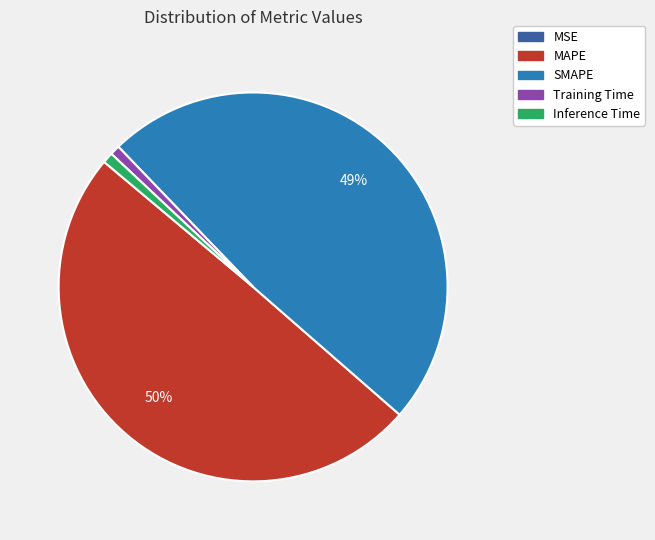

What is the largest slice in the pie chart?

MAPE